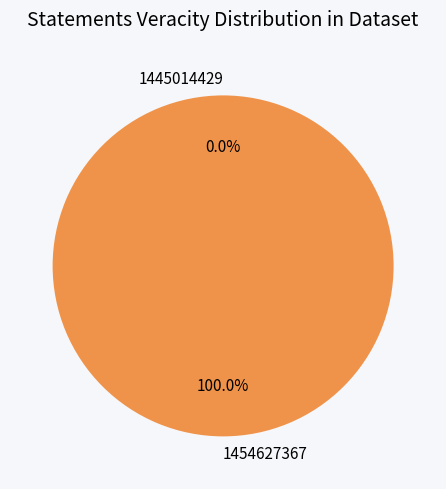

Is there a majority slice in this chart?

Yes